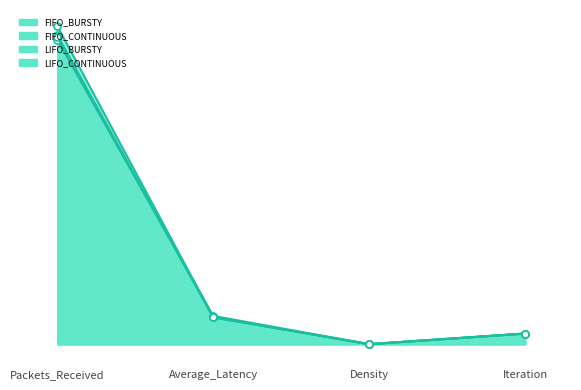

At how many categories does at least one series exceed 112?

1